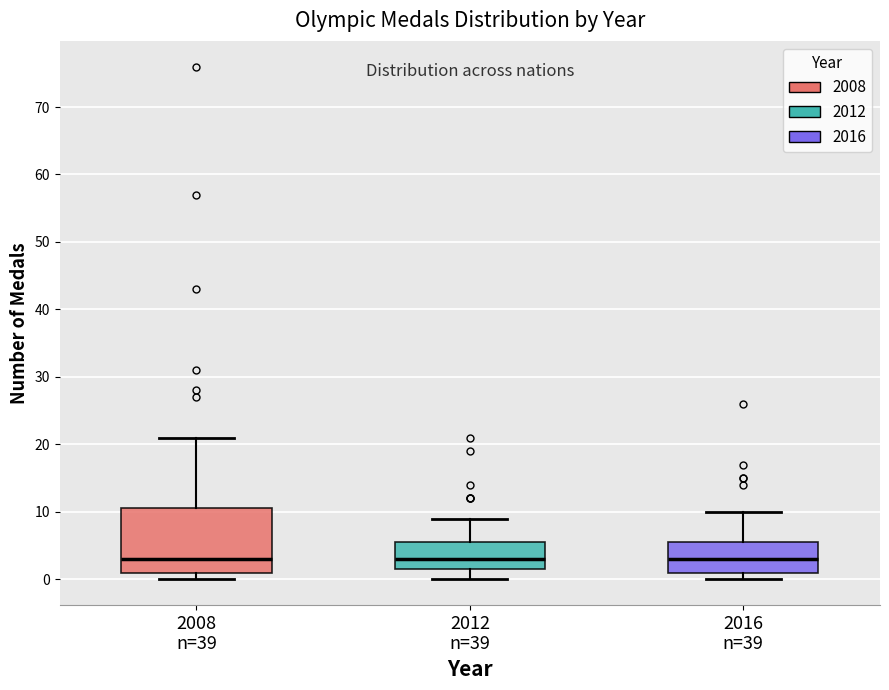

Where does the lower whisker of the box for 2012 n=39 end on the y-axis? The values are not printed on the chart, so give them approximately, as read against the axis.

0